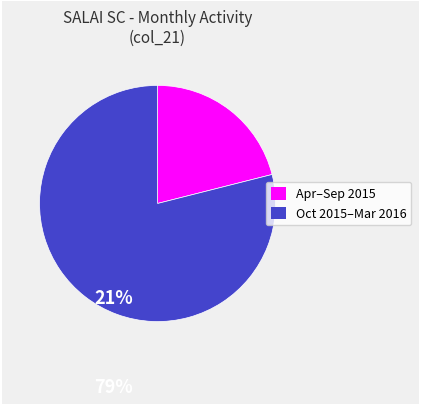

Count the number of slices in the pie.

2